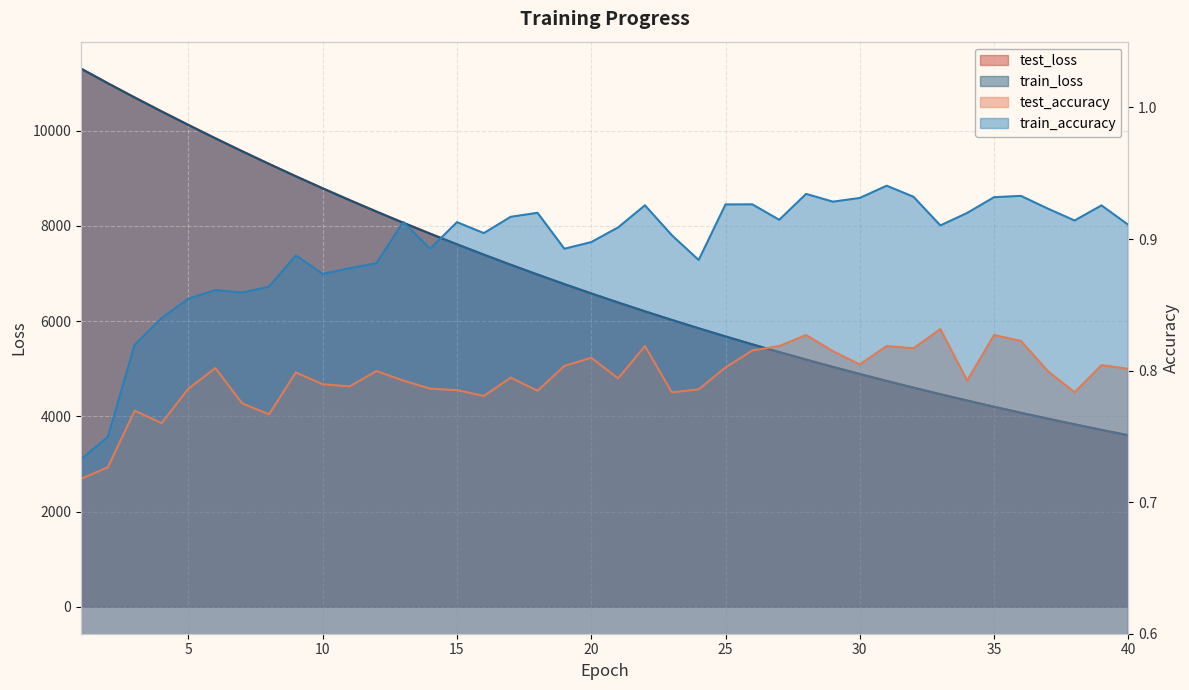

At how many categories does at least one series exceed 795?

40